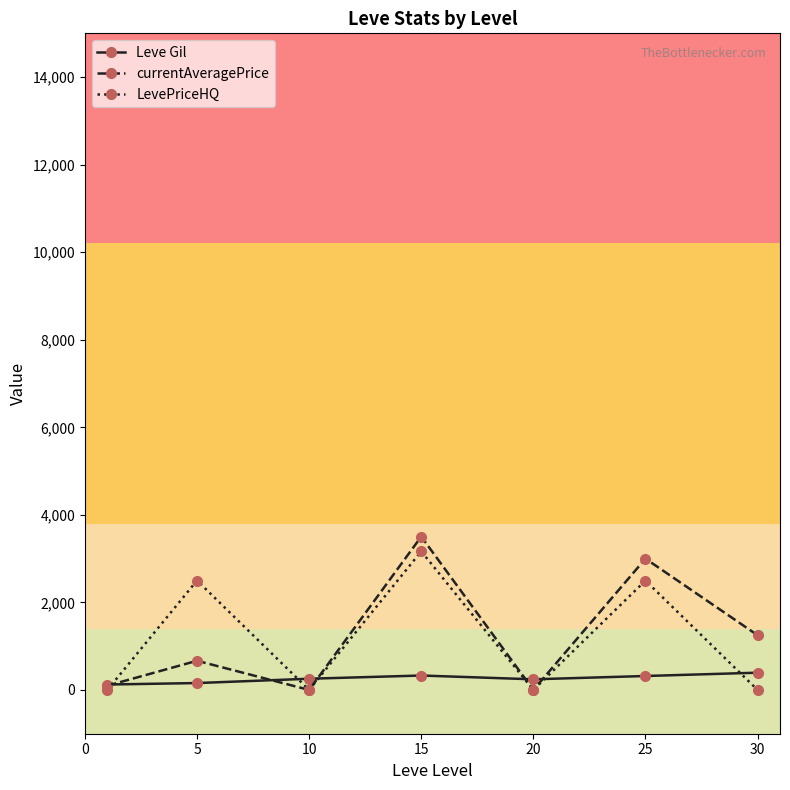

Which series has the widest spread of values?

currentAveragePrice